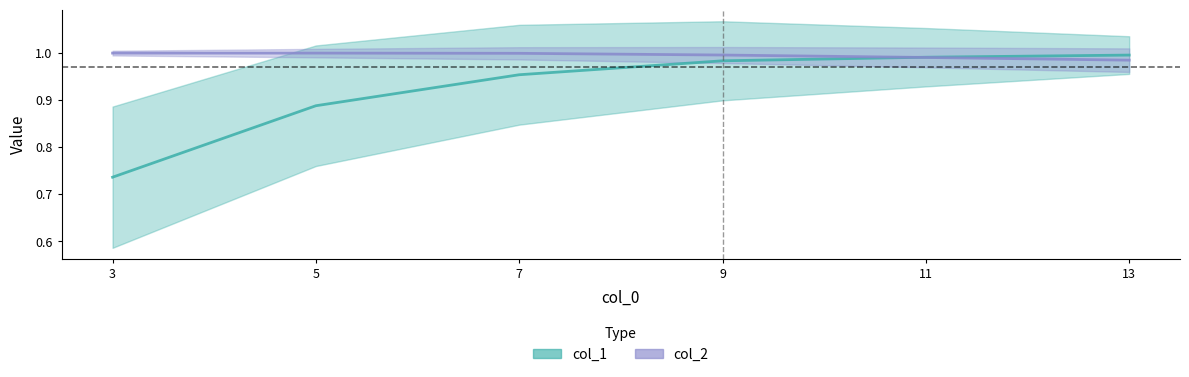

What is the value of the col_2 point at the 4th from the left?

1.0